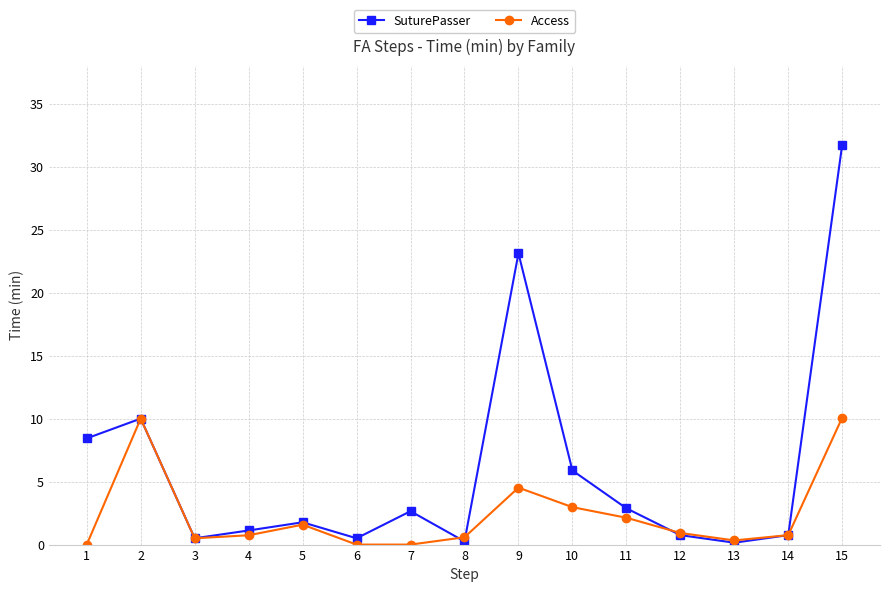

Read the Access value at 2.

10.0